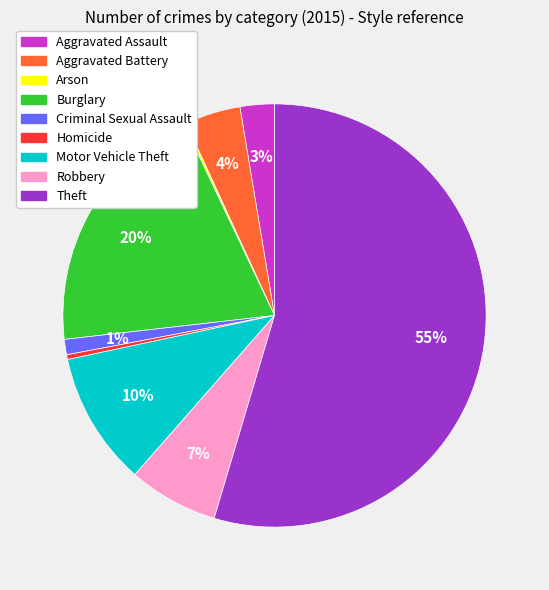

Which has a higher value, Homicide or Burglary?

Burglary